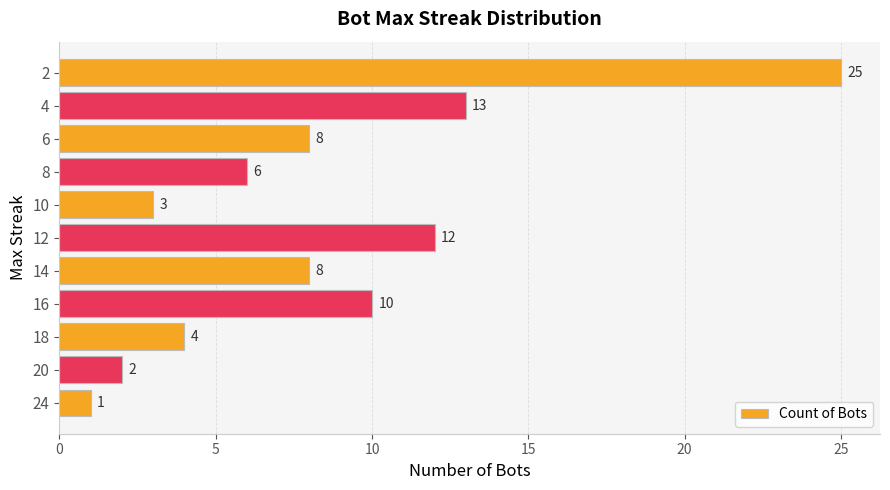

Which category has the lowest value across all series?

24